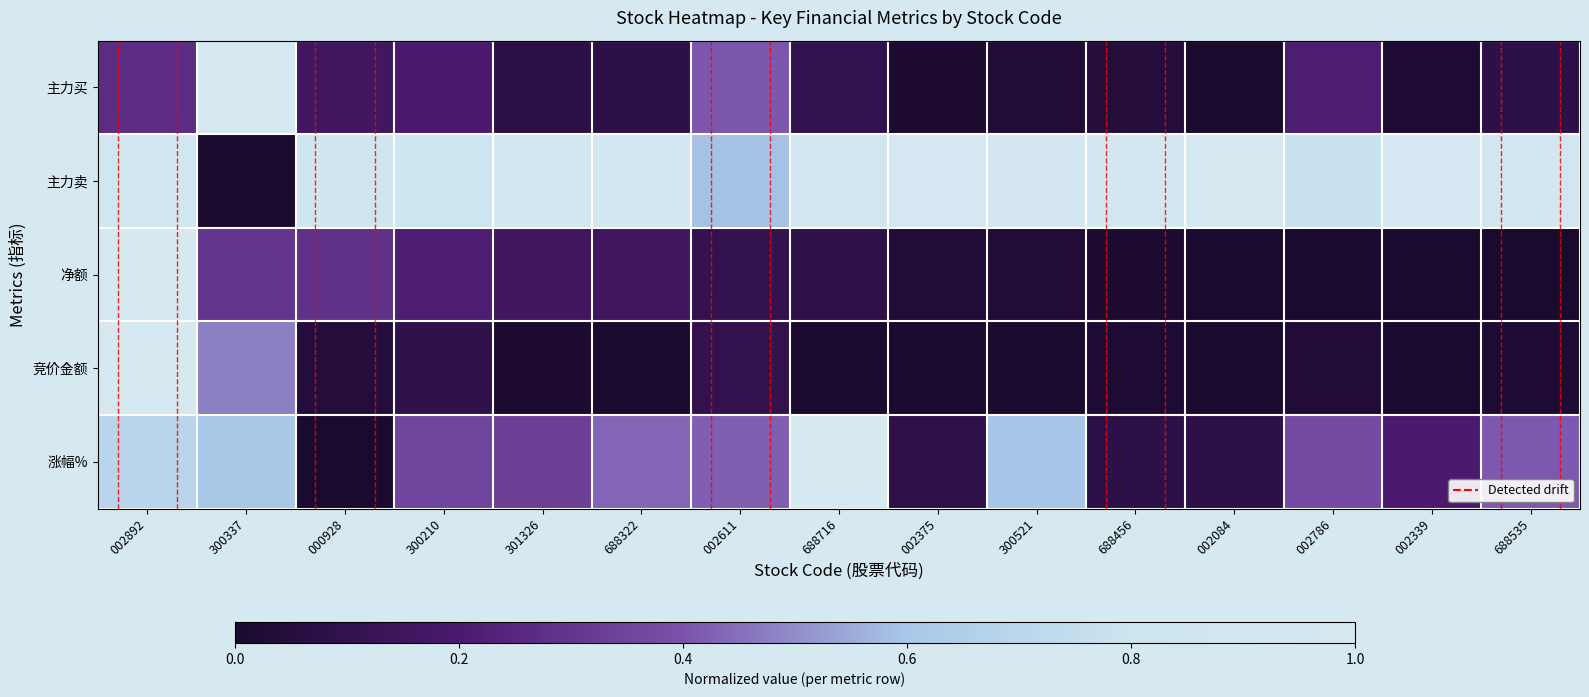

Which has a higher value, 688535 or 002892?

002892